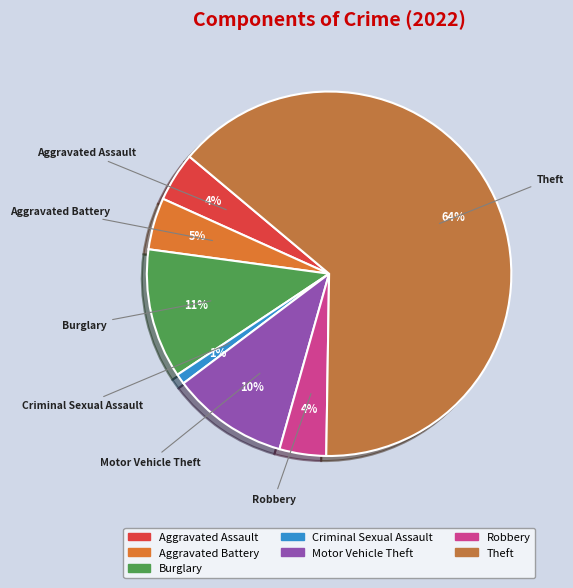

What is the largest slice in the pie chart?

Theft